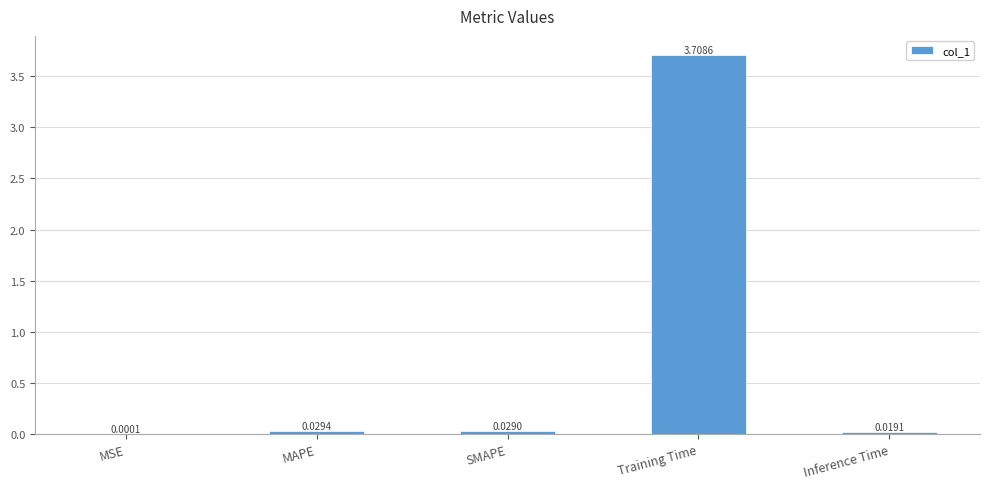

At which label is the value closest to 1?

MAPE